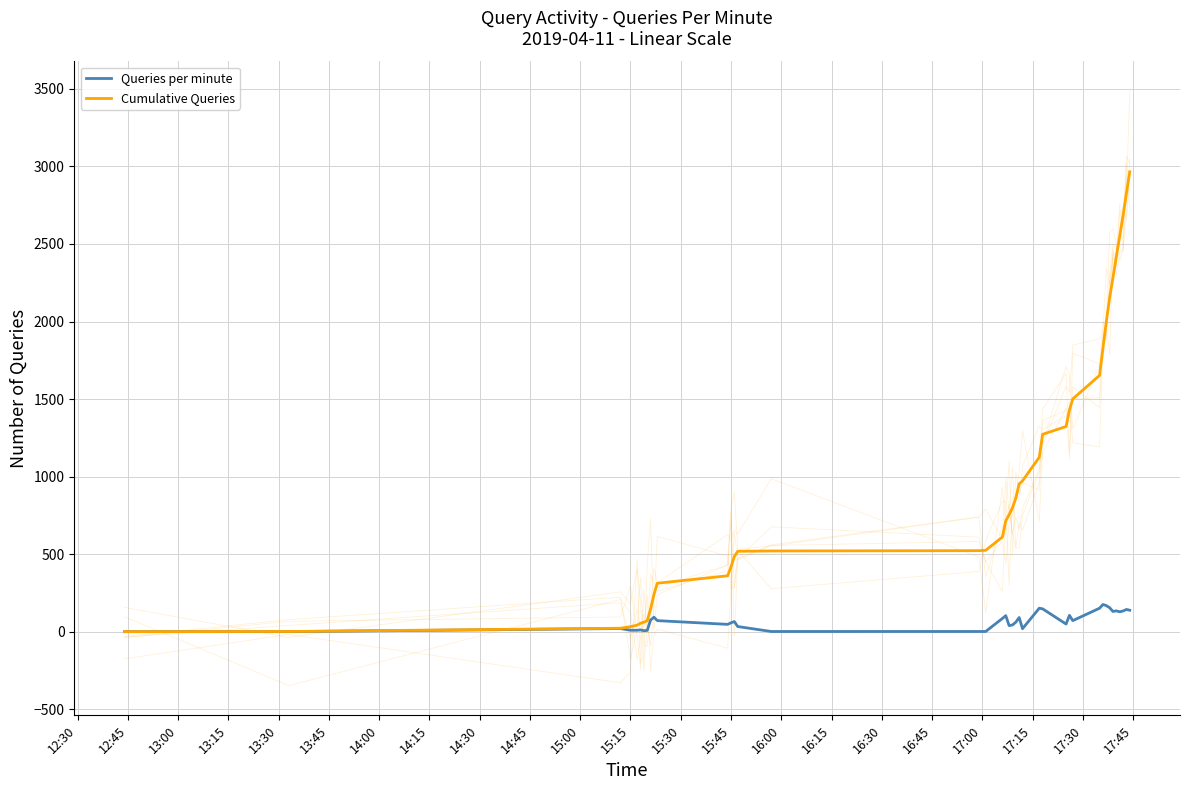

True or false: Cumulative Queries and Queries per minute cross at least once.

False